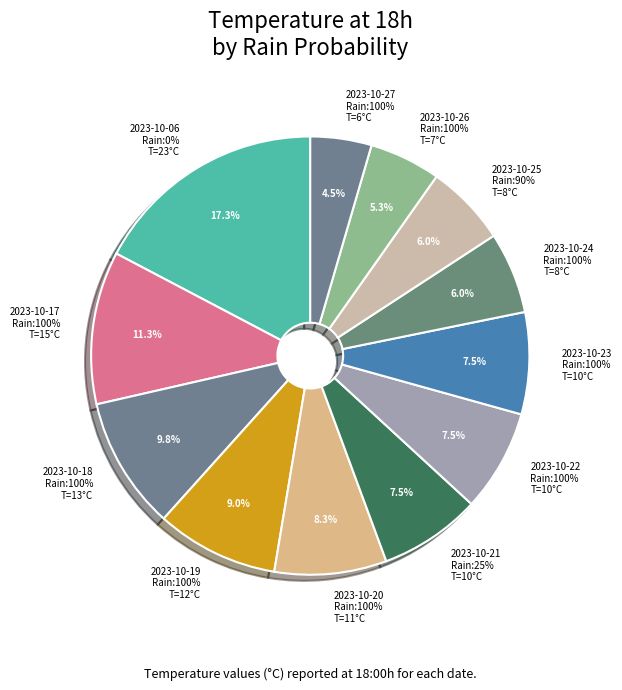

Does any single category account for the majority?

No